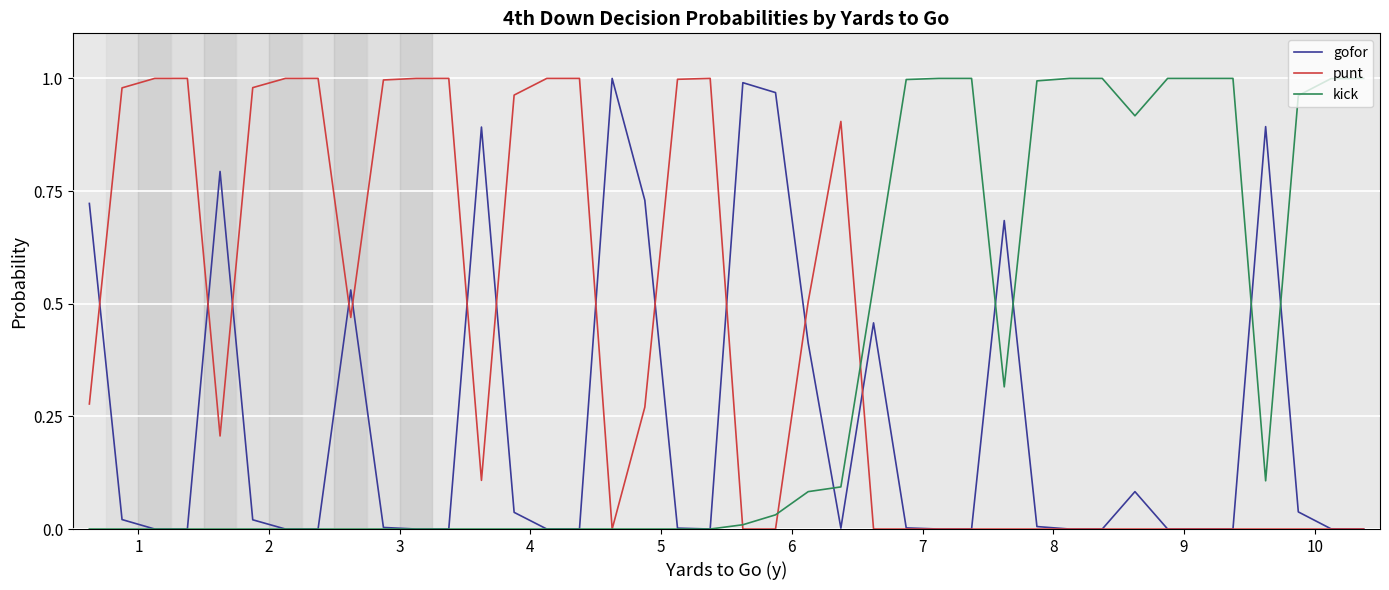

List the series in order of their overall mean, highest first.

punt, kick, gofor